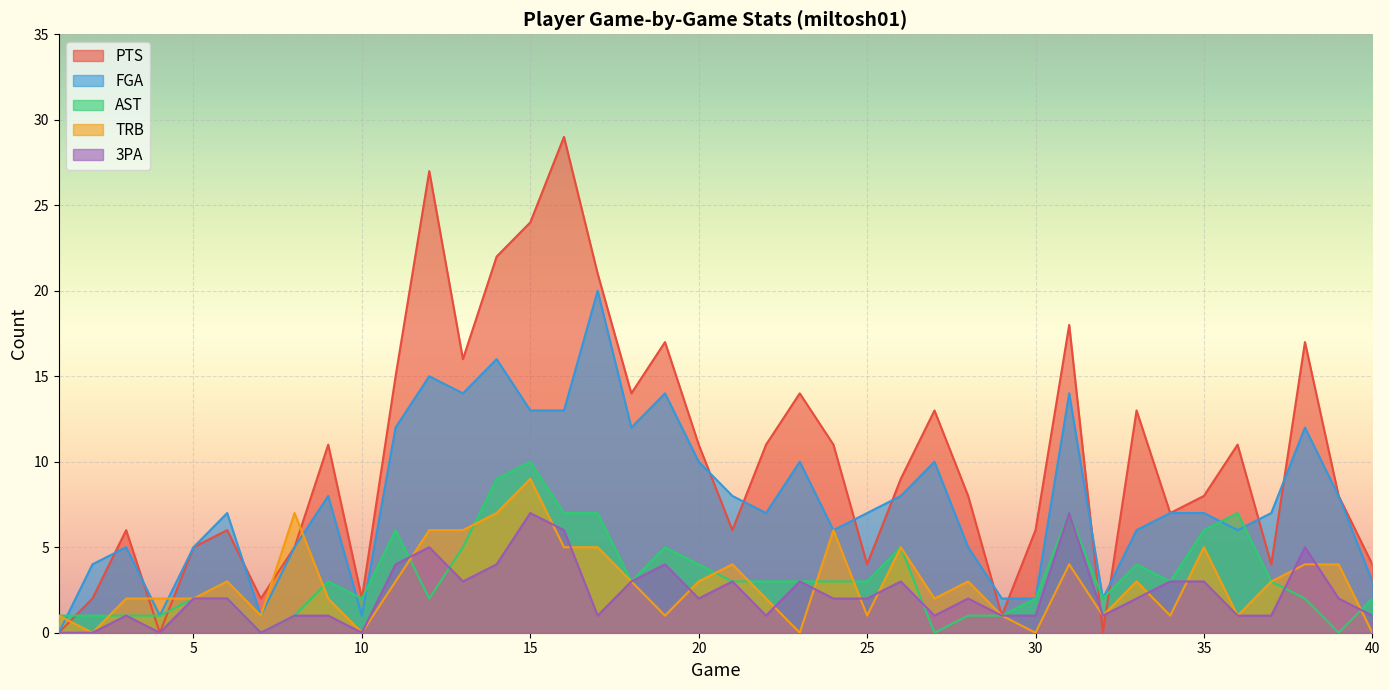

What is the sum of the FGA values at 3 and 15?

18